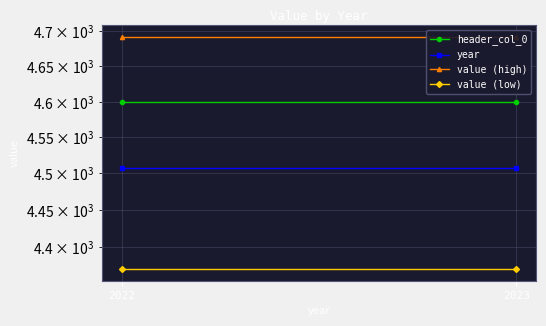

Which category has the highest value in the year series?

2022